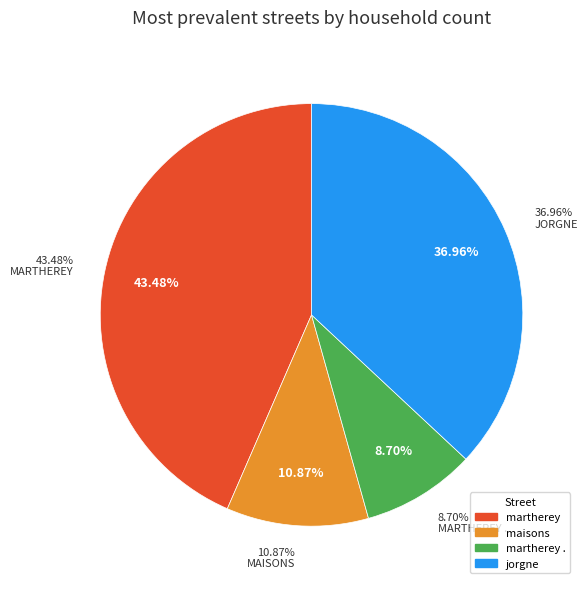

Is there any slice that represents more than half of the pie?

No